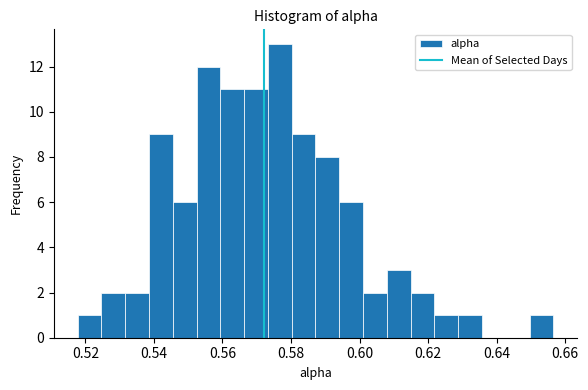

Read against the x-axis, roughly where is the centre of the tallest bar?

0.576